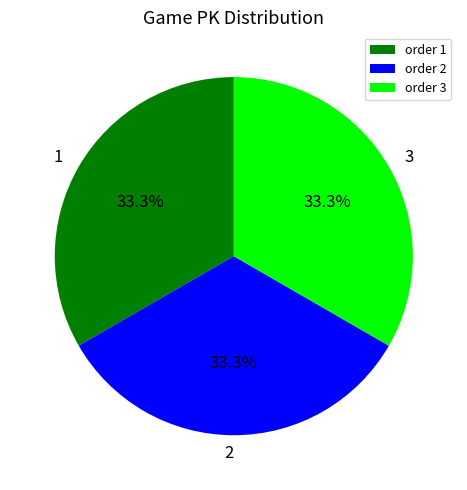

What is the total percentage of order 3 and order 1?

66.7%